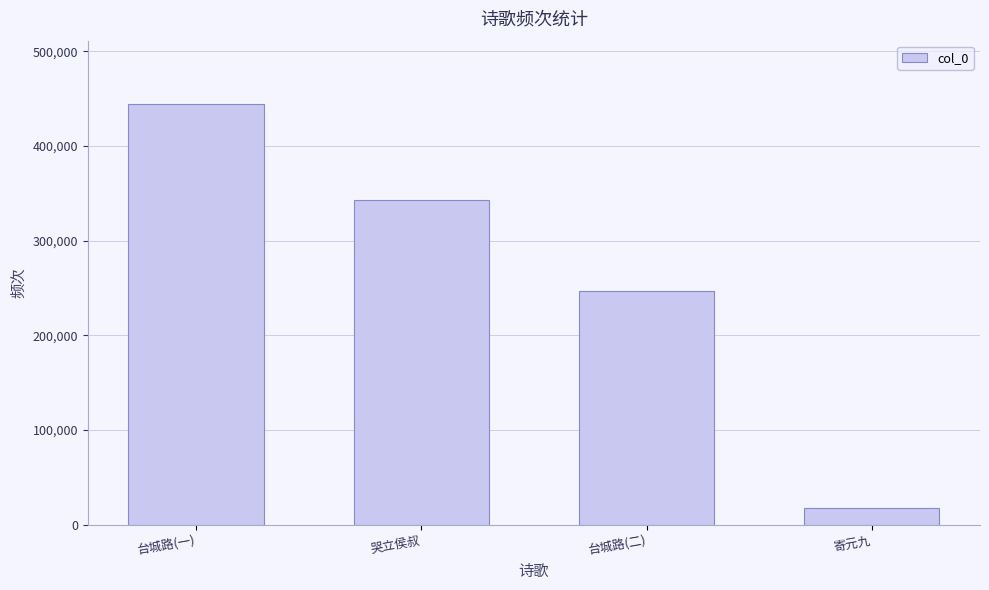

Approximately how many times larger is the value at 哭立侯叔 compared to 台城路(一)?

0.8